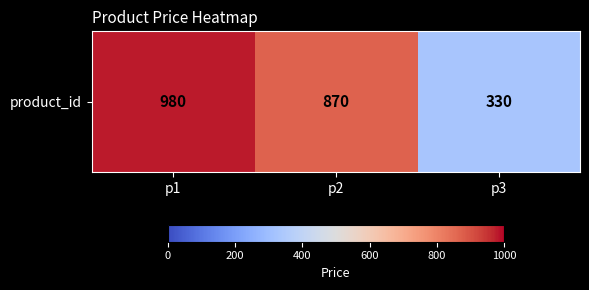

Reading right to left, transcribe all the data shown in this chart.

p3=330	p2=870	p1=980